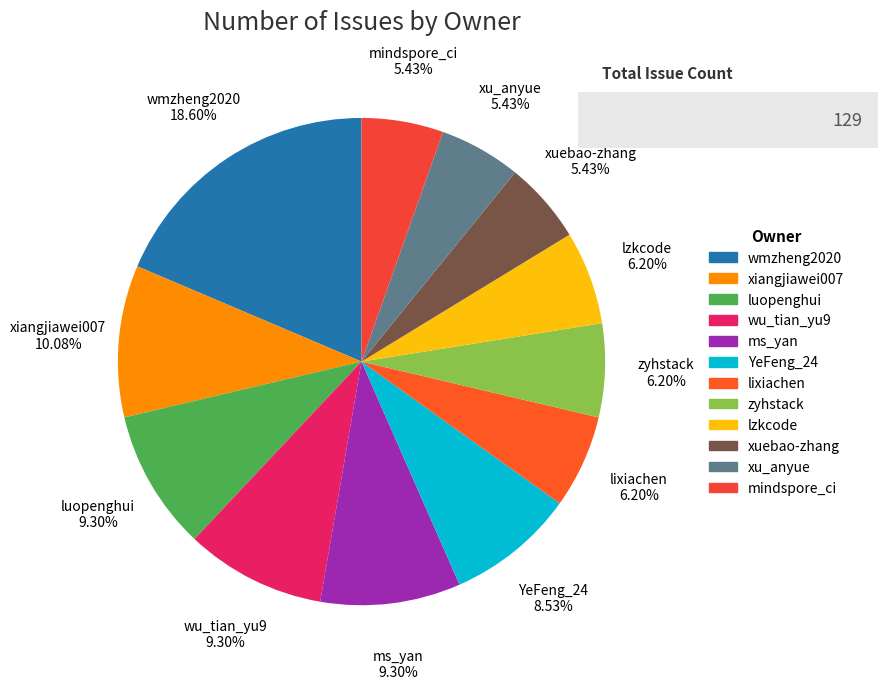

To the nearest percent, what portion does wmzheng2020 represent?

19%